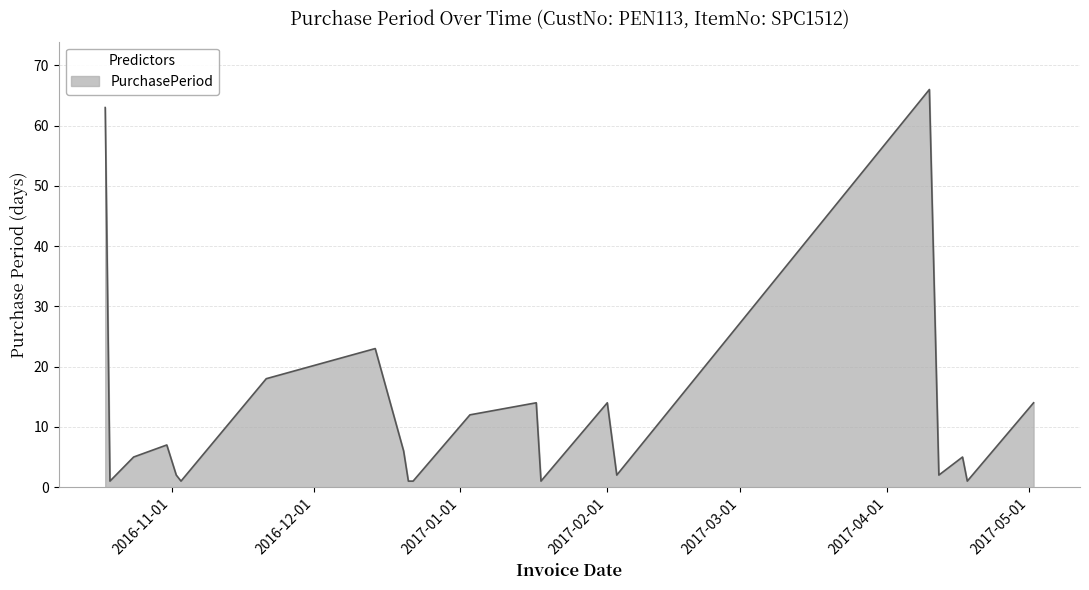

What is the greatest value displayed?

66